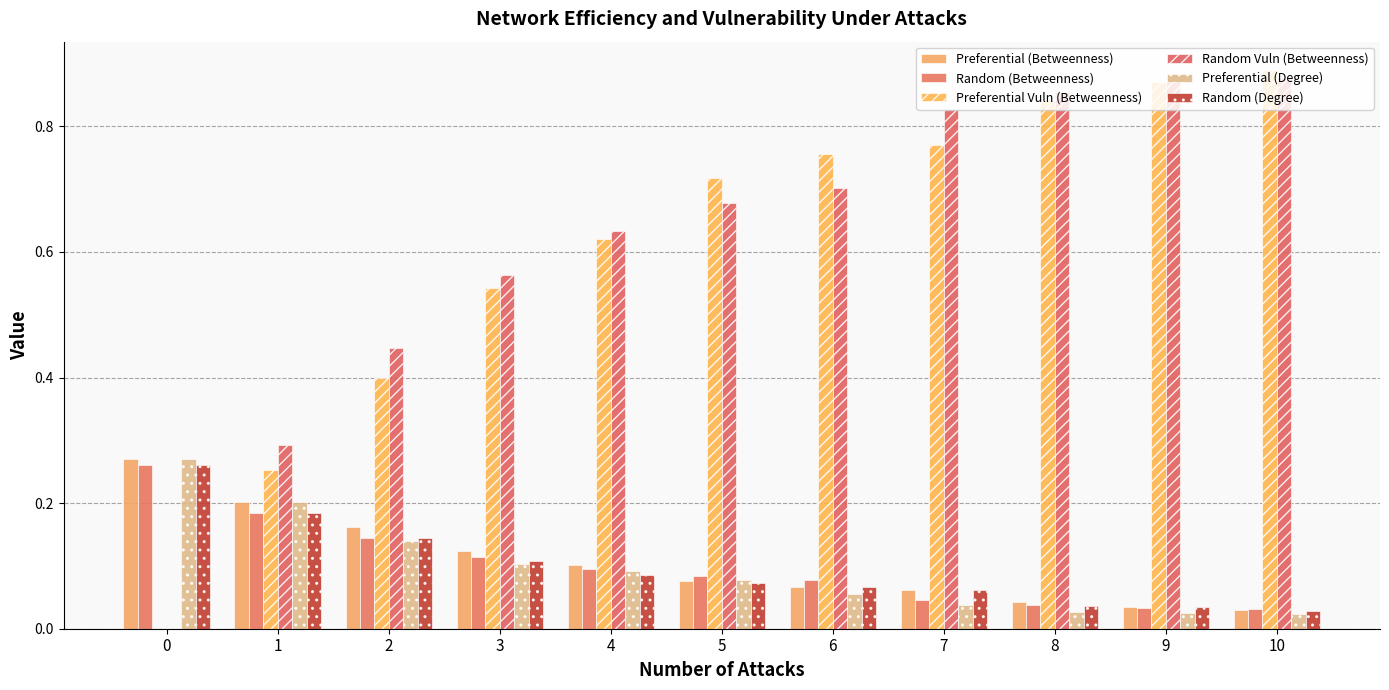

How many series are shown in this chart?

6